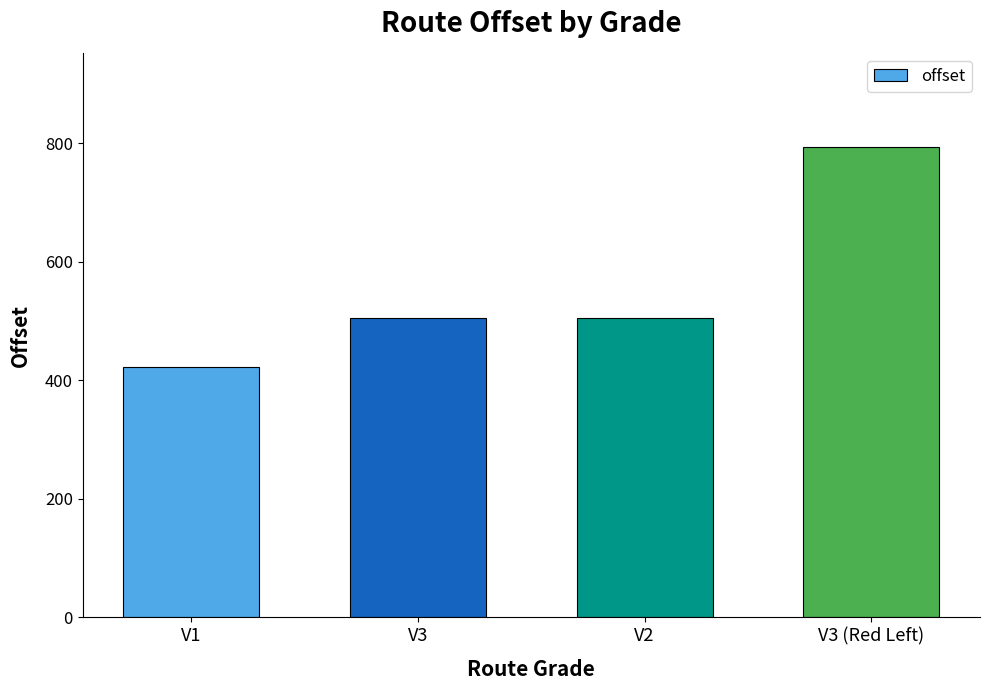

What is the change in value from V2 to V3 (Red Left)?

+288.1